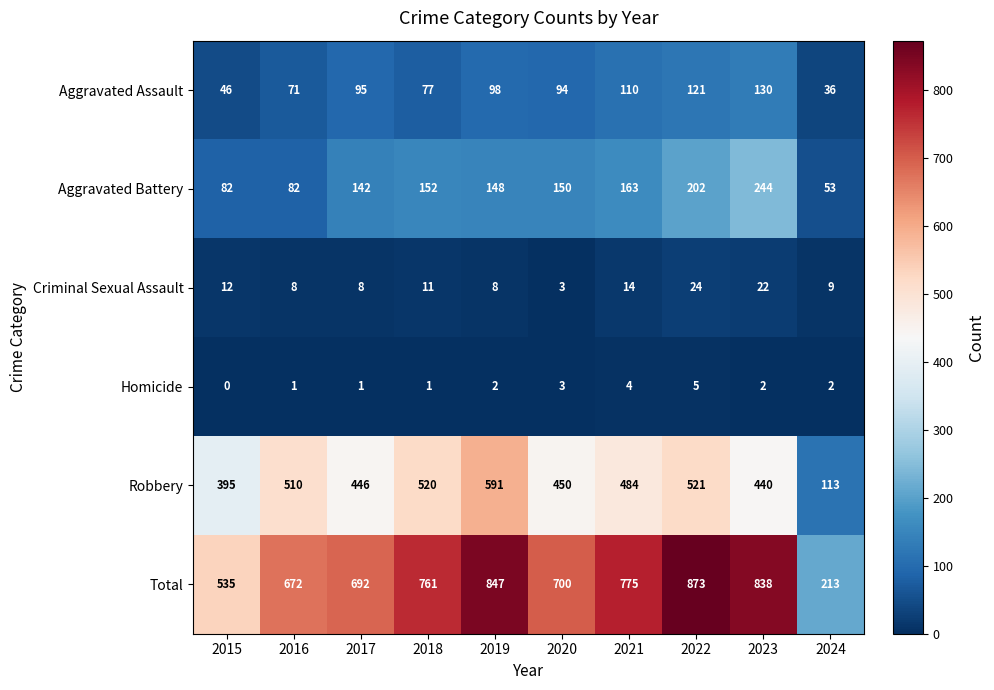

At which category is the sum across all series the highest?

2022